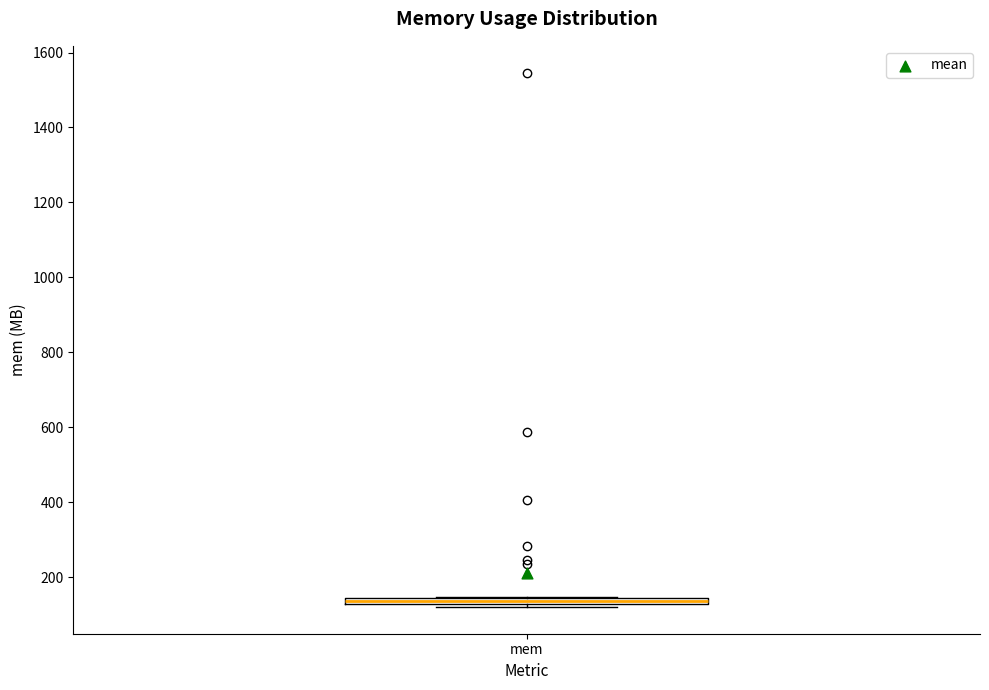

Where is the upper edge of the box for mem on the y-axis? The values are not printed on the chart, so give them approximately, as read against the axis.

140